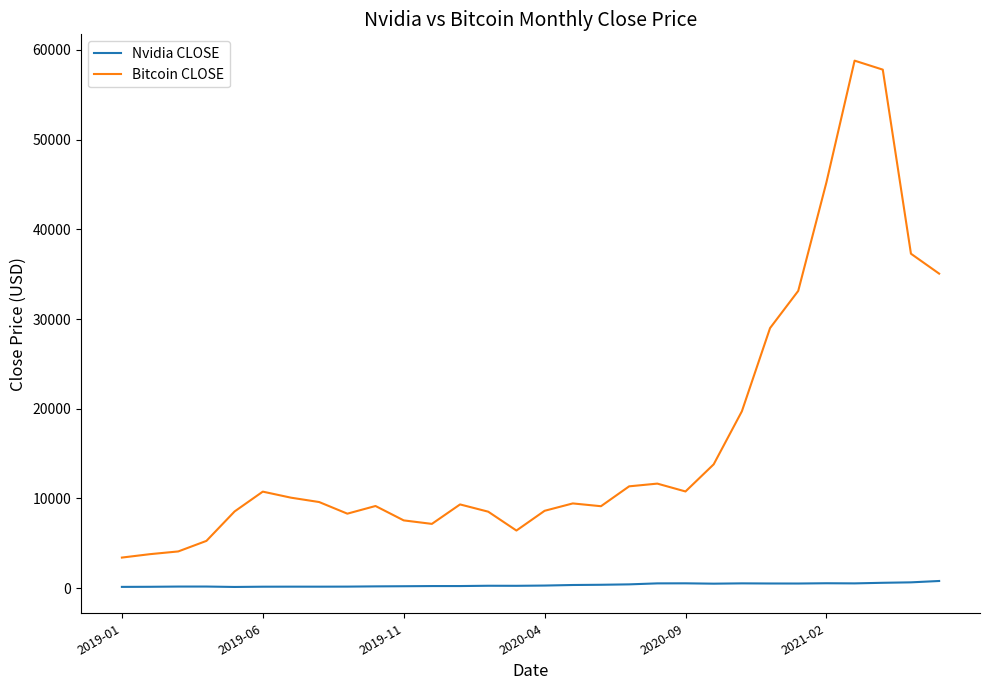

True or false: Bitcoin CLOSE and Nvidia CLOSE intersect in this chart.

False